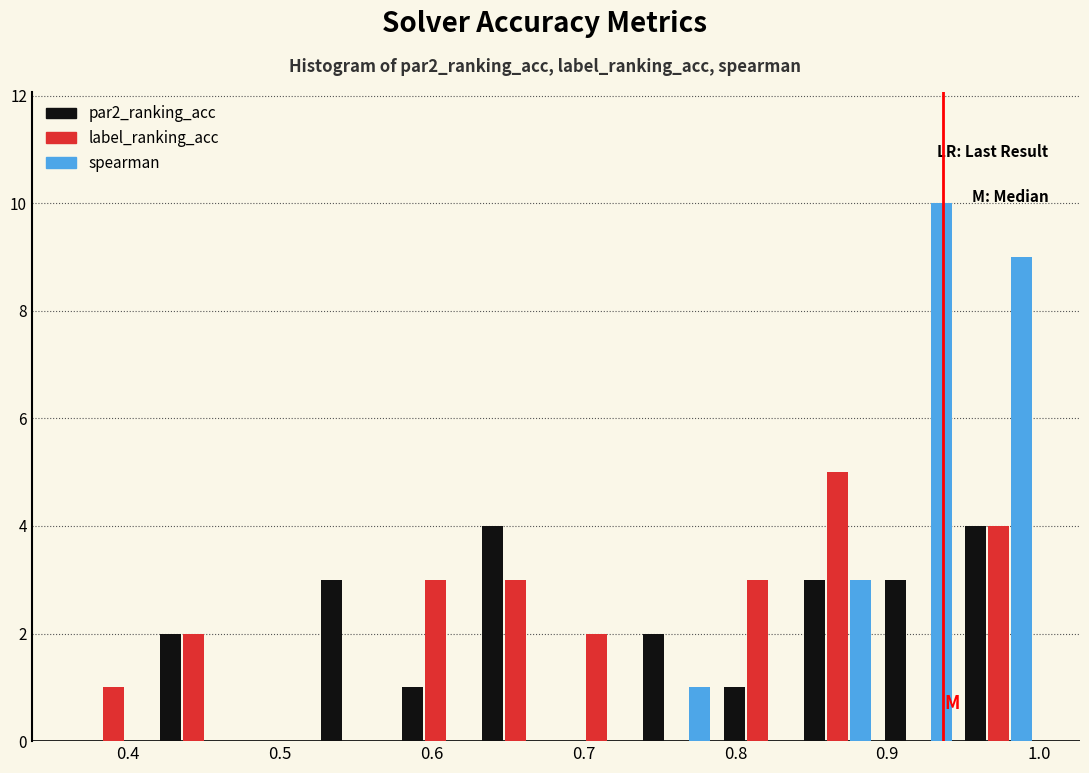

Reading left to right, list every range on the x-axis with the height of the bar of each series over it. Neither the bar edges nor the heights are printed on the chart, so give them approximately, as read against the axes.

0.36 to 0.42: par2_ranking_acc=0	label_ranking_acc=1	spearman=0
0.42 to 0.47: par2_ranking_acc=2	label_ranking_acc=2	spearman=0
0.47 to 0.52: par2_ranking_acc=0	label_ranking_acc=0	spearman=0
0.52 to 0.58: par2_ranking_acc=3	label_ranking_acc=0	spearman=0
0.58 to 0.63: par2_ranking_acc=1	label_ranking_acc=3	spearman=0
0.63 to 0.68: par2_ranking_acc=4	label_ranking_acc=3	spearman=0
0.68 to 0.73: par2_ranking_acc=0	label_ranking_acc=2	spearman=0
0.73 to 0.79: par2_ranking_acc=2	label_ranking_acc=0	spearman=1
0.79 to 0.84: par2_ranking_acc=1	label_ranking_acc=3	spearman=0
0.84 to 0.89: par2_ranking_acc=3	label_ranking_acc=5	spearman=3
0.89 to 0.95: par2_ranking_acc=3	label_ranking_acc=0	spearman=10
0.95 to 1.00: par2_ranking_acc=4	label_ranking_acc=4	spearman=9